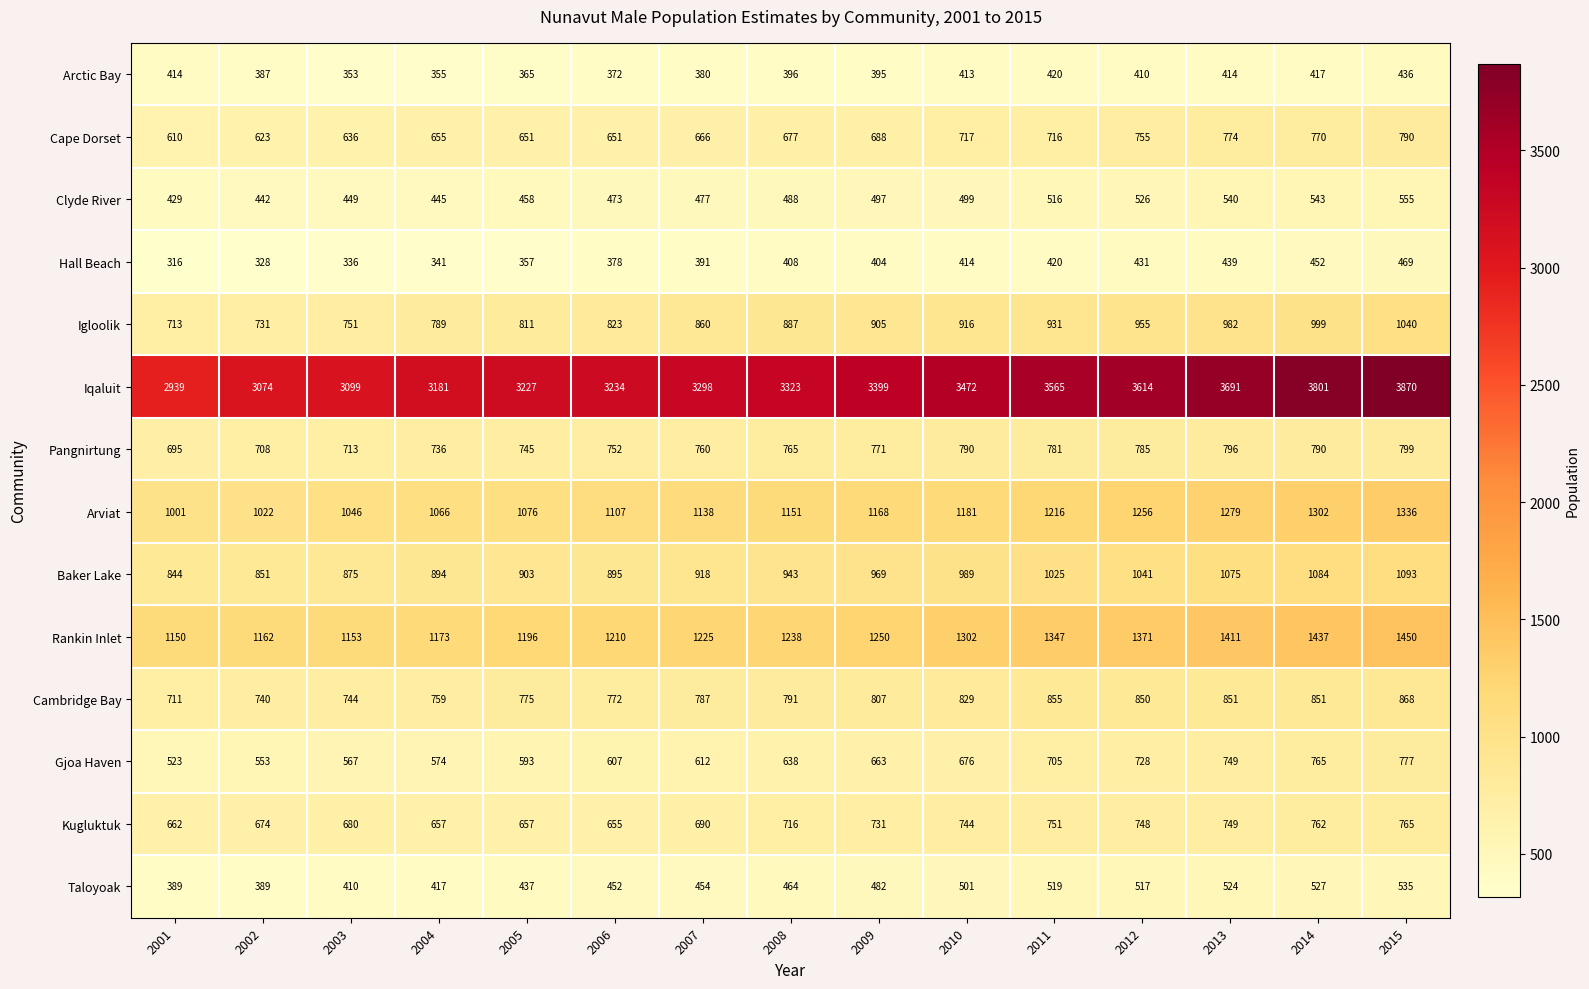

What is the difference between the highest and lowest values at 2008?

2927